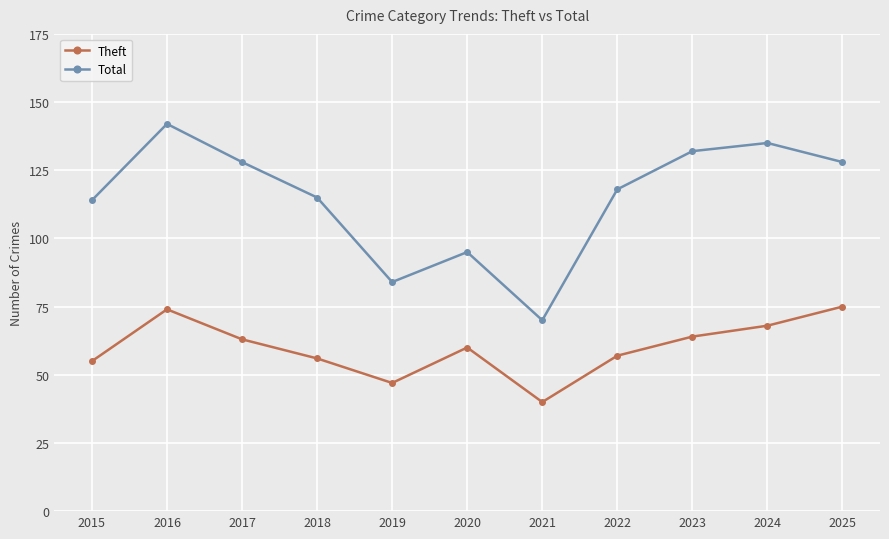

Is it true that Theft equals 68 at 2024?

True